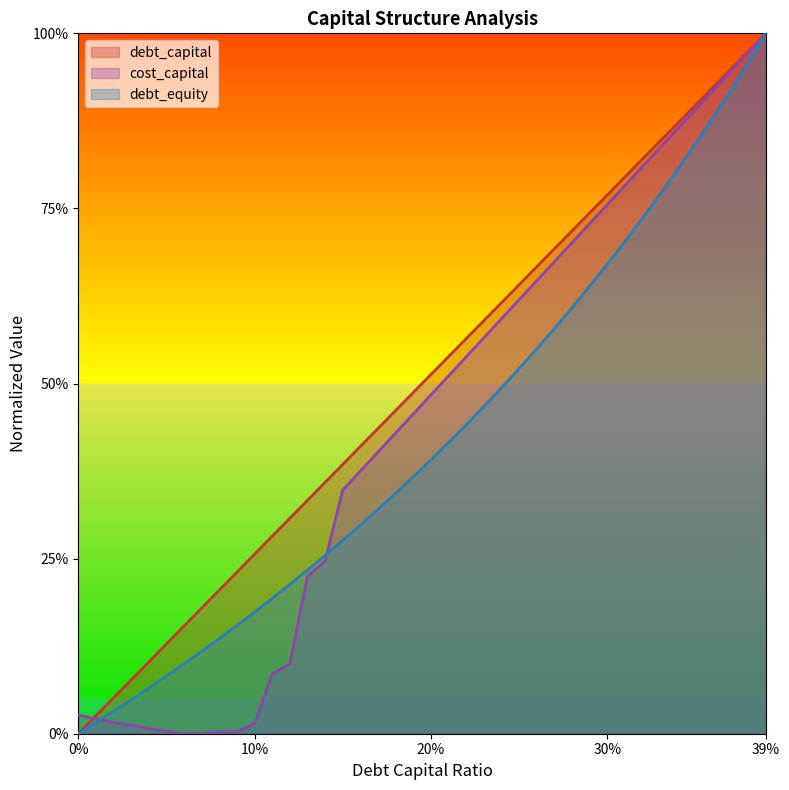

What is the difference between the second highest and minimum values in the debt_capital series?

1.0